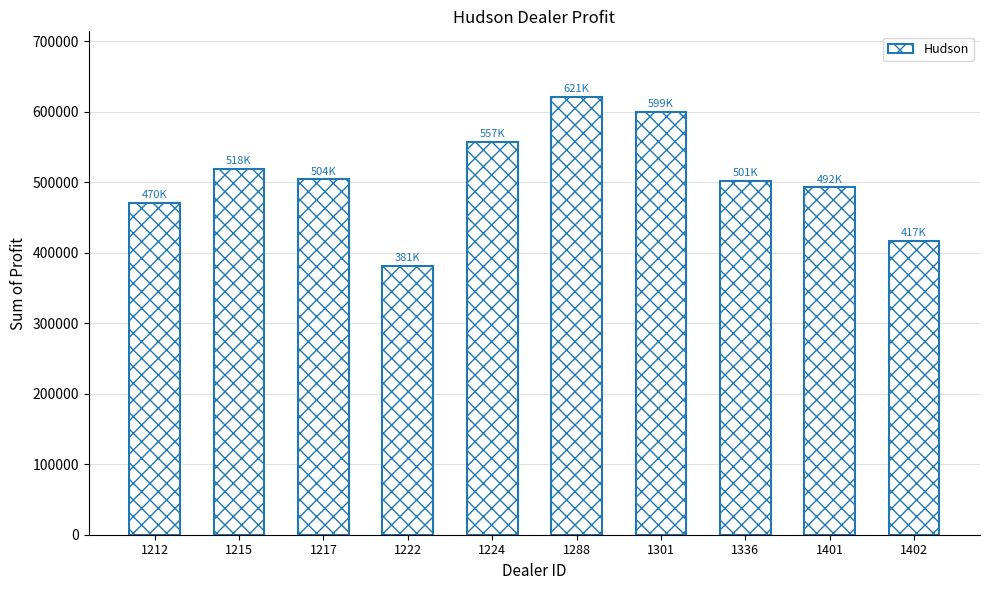

Are the bars horizontal?

No